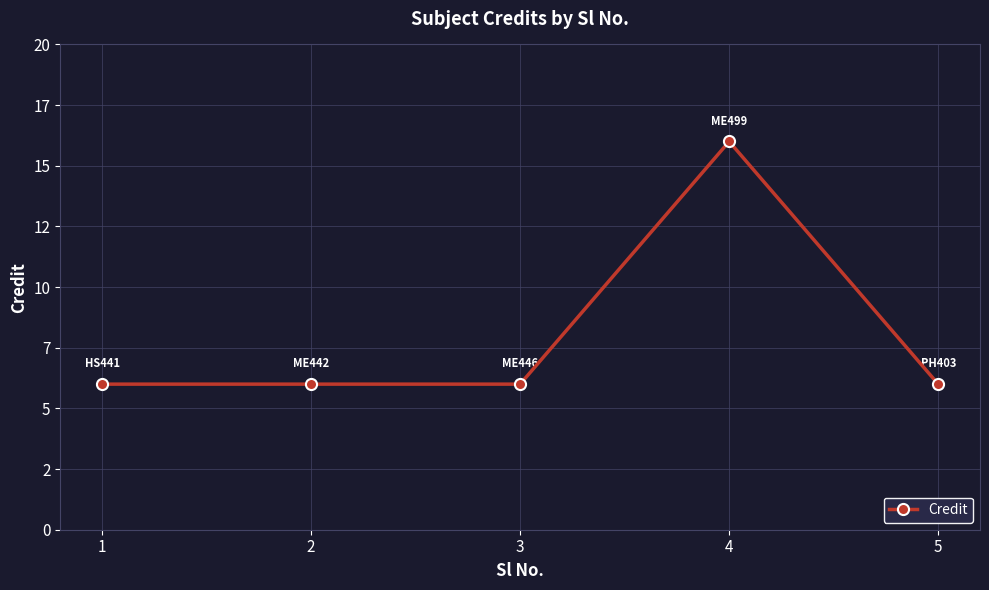

Is this an area chart (filled region under the line)?

No